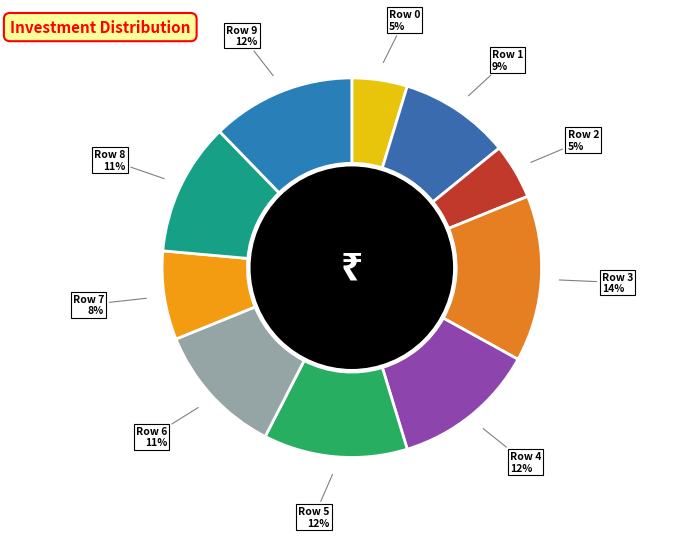

How many segments does this pie chart have?

10